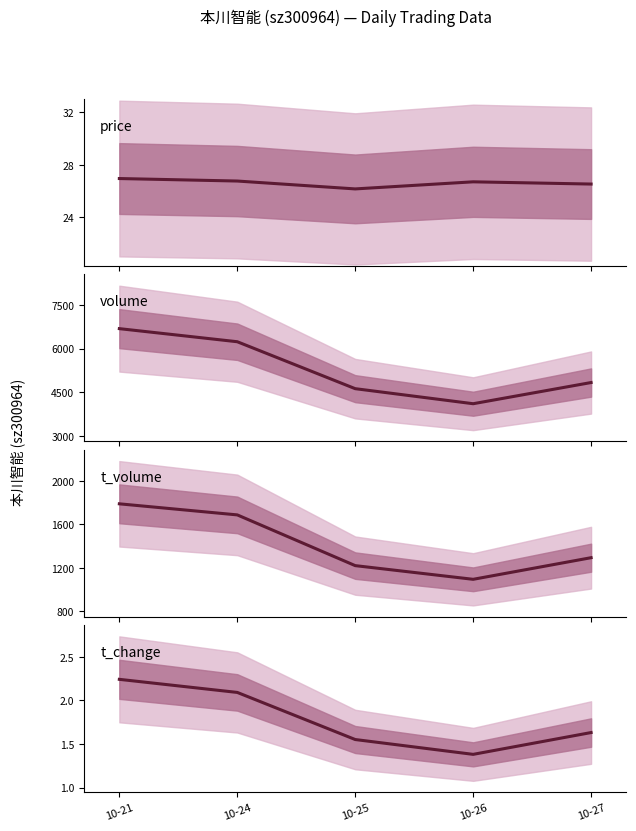

What is the approximate value of price at 10-27?

26.5